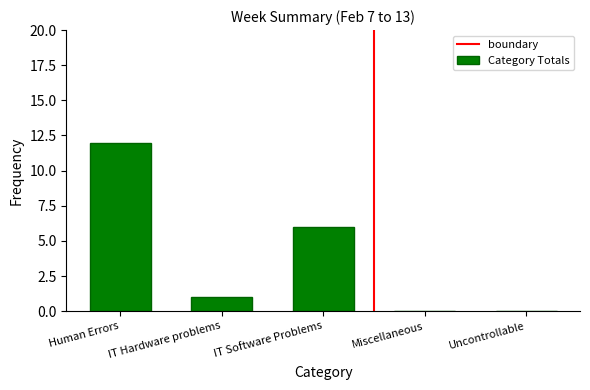

Reading left to right, list all the values displayed in this chart.

12	1	6	0	0